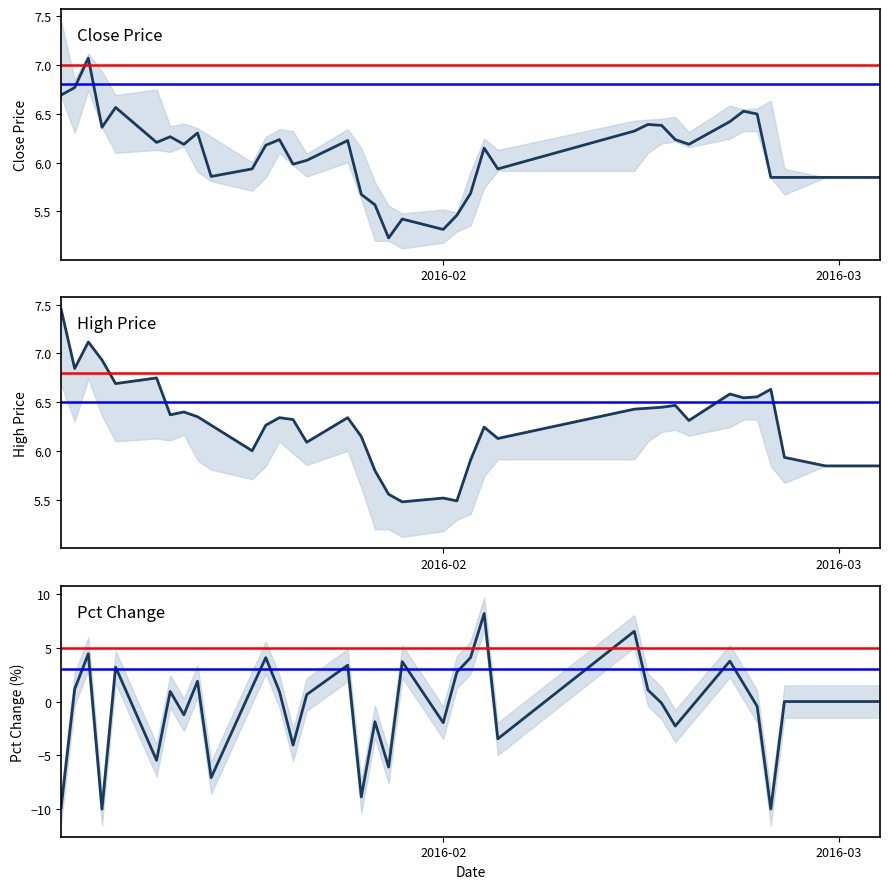

How many series are shown in this chart?

3